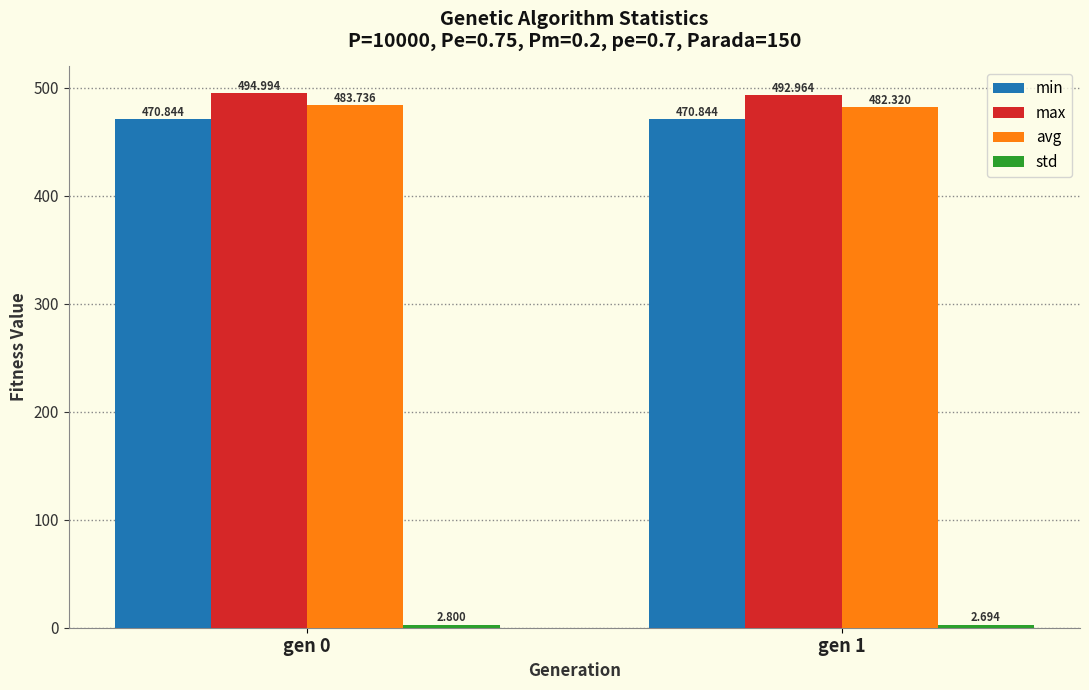

What is the value of the max bar at the 2nd from the left?

493.0